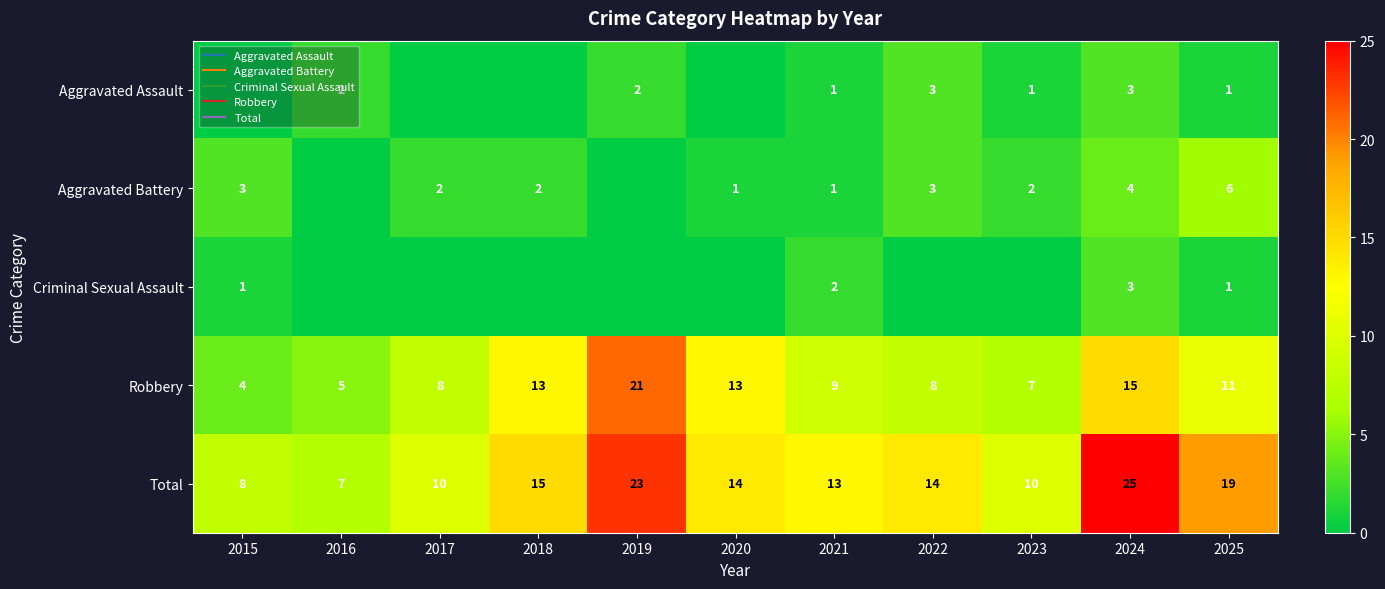

How many data points in Total are less than 14?

5